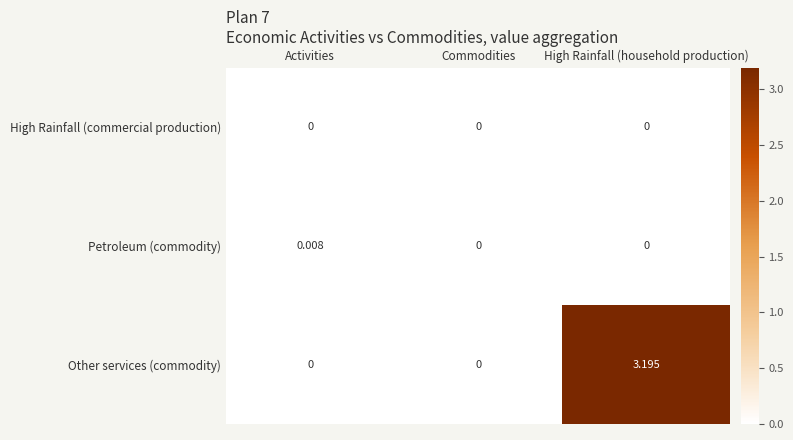

Between Activities and Commodities, which series saw the biggest shift?

Petroleum (commodity)